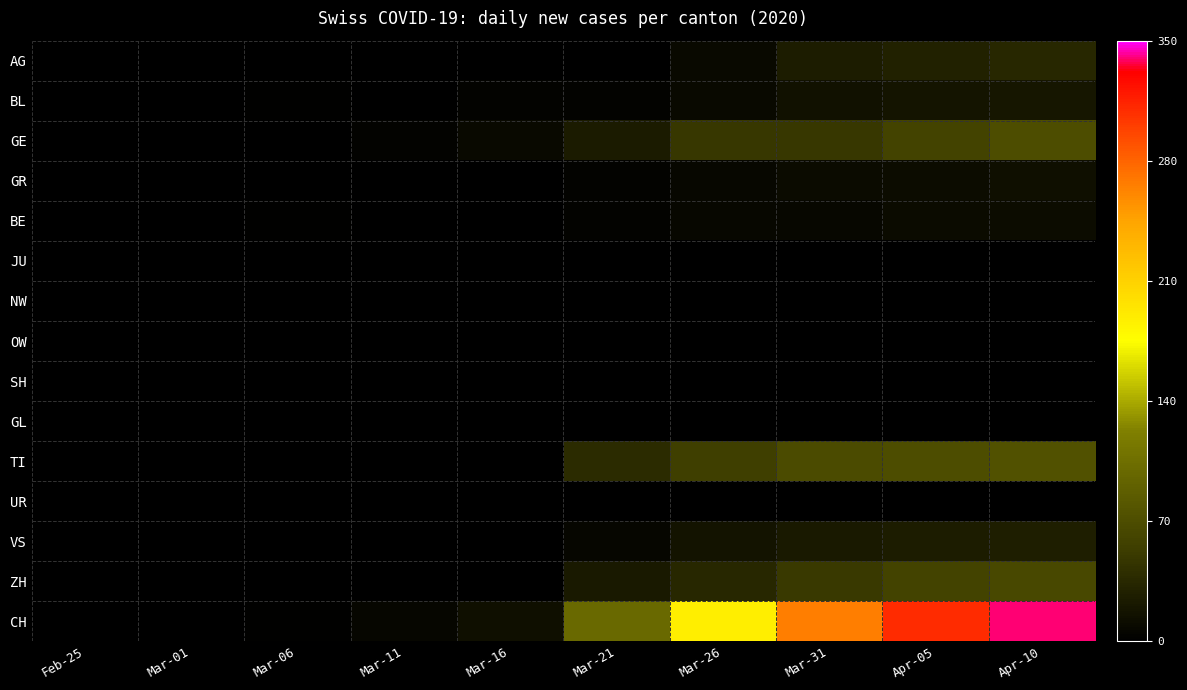

Between Mar-01 and Apr-05, which series saw the biggest shift?

CH